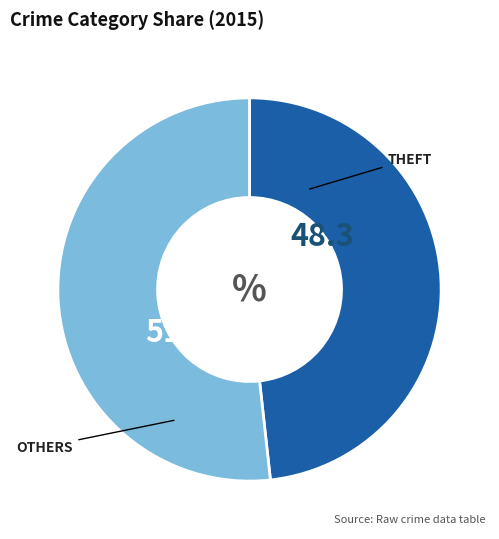

Is there a majority slice in this chart?

Yes